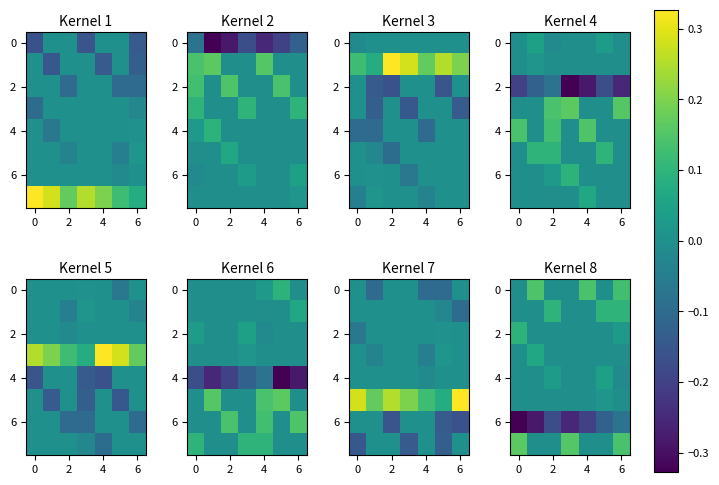

At which category is the sum across all series the highest?

6